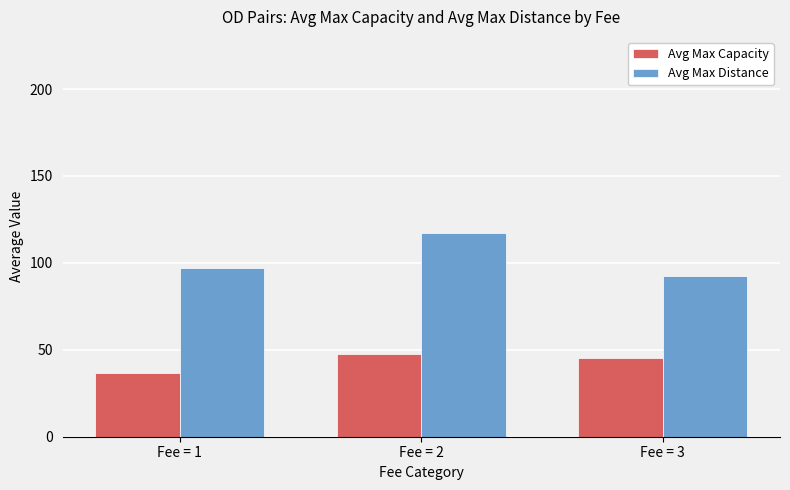

What is the value of the Avg Max Distance bar at the 1st from the left?

96.9